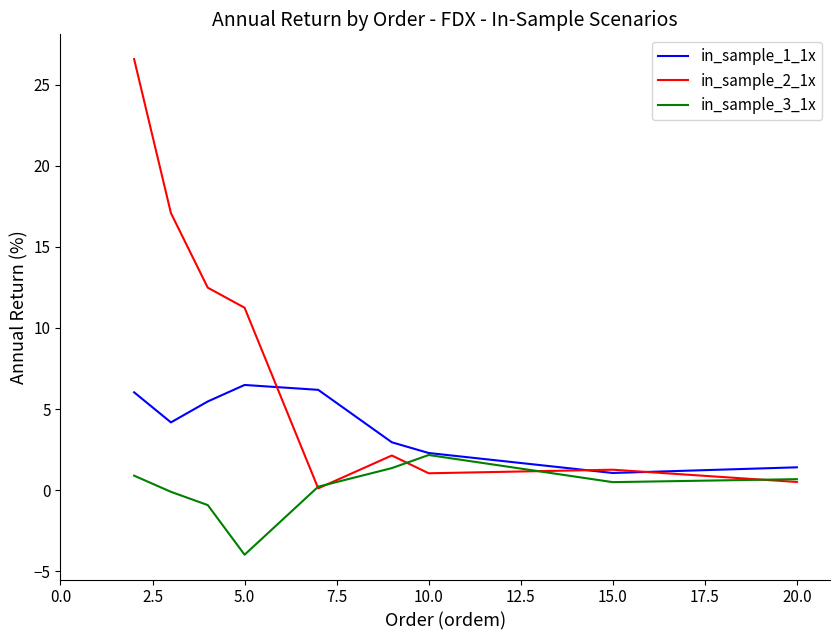

Rank the series by their maximum value, from lowest to highest.

in_sample_3_1x, in_sample_1_1x, in_sample_2_1x